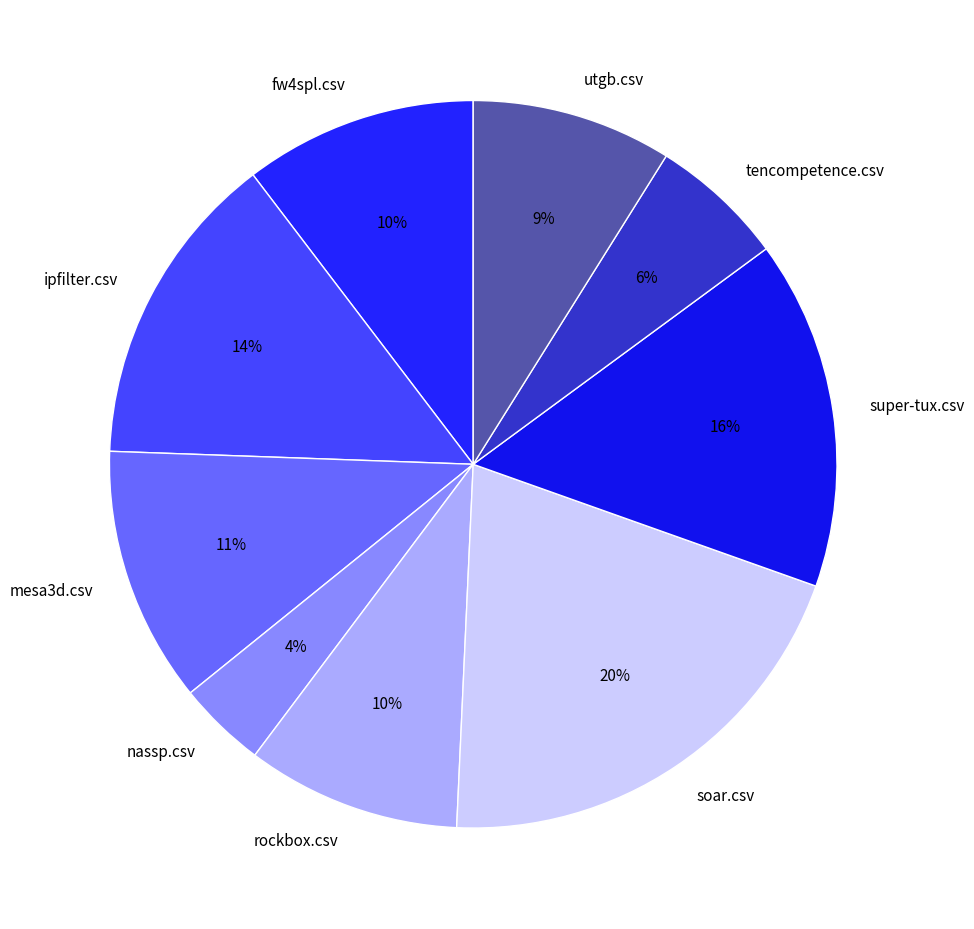

To the nearest percent, what is the difference between the mesa3d.csv and ipfilter.csv slice percentages?

3%